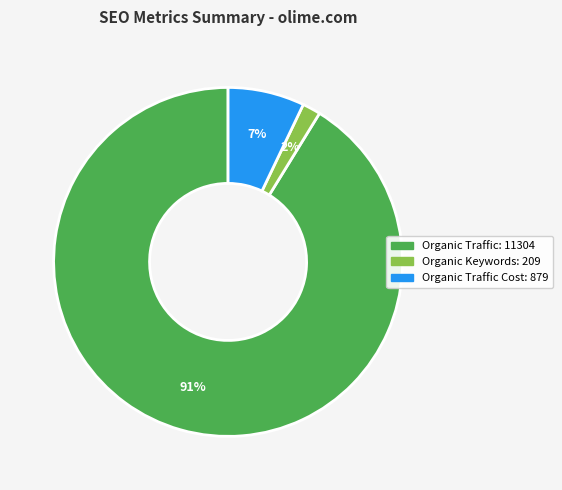

To the nearest percent, what is the average slice percentage?

33%